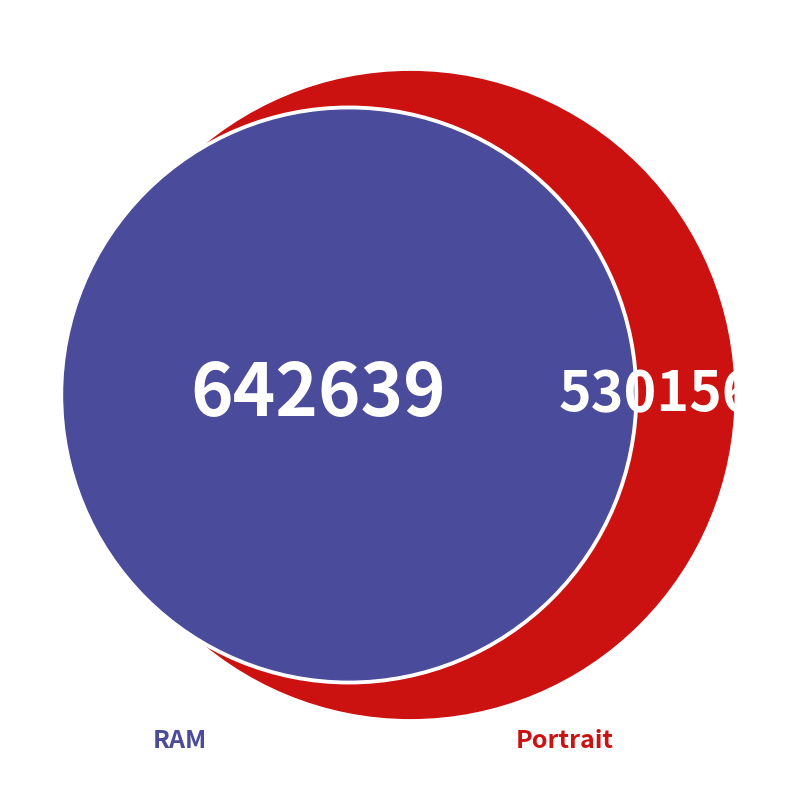

Is there any slice that represents more than half of the pie?

No